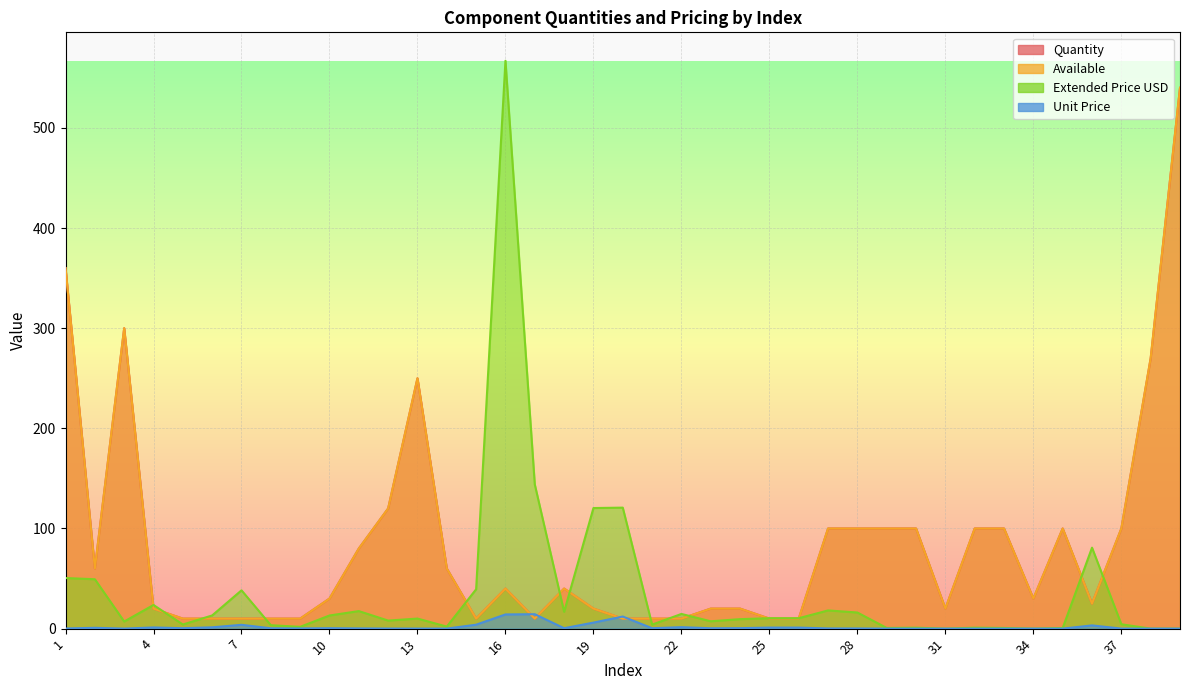

Reading left to right, extract all data points from this chart.

Quantity: 1=360.0	2=60.0	3=300.0	4=20.0	5=10.0	6=10.0	7=10.0	8=10.0	9=10.0	10=30.0	11=80.0	12=120.0	13=250.0	14=60.0	15=10.0	16=40.0	17=10.0	18=40.0	19=20.0	20=10.0	21=10.0	22=10.0	23=20.0	24=20.0	25=10.0	26=10.0	27=100.0	28=100.0	29=100.0	30=100.0	31=20.0	32=100.0	33=100.0	34=30.0	35=100.0	36=25.0	37=100.0	38=270.0	39=540.0
Available: 1=360.0	2=60.0	3=300.0	4=20.0	5=10.0	6=10.0	7=10.0	8=10.0	9=10.0	10=30.0	11=80.0	12=120.0	13=250.0	14=60.0	15=10.0	16=40.0	17=10.0	18=40.0	19=20.0	20=10.0	21=10.0	22=10.0	23=20.0	24=20.0	25=10.0	26=10.0	27=100.0	28=100.0	29=100.0	30=100.0	31=20.0	32=100.0	33=100.0	34=30.0	35=100.0	36=25.0	37=100.0	38=270.0	39=540.0
Extended Price USD: 1=50.5	2=49.3	3=7.1	4=23.6	5=4.1	6=13.2	7=38.2	8=3.4	9=1.8	10=13.1	11=17.5	12=8.0	13=10.1	14=2.0	15=39.3	16=567.0	17=144.0	18=16.8	19=120.4	20=120.8	21=4.0	22=14.7	23=7.3	24=9.5	25=10.4	26=10.4	27=18.2	28=16.1	29=0.7	30=0.9	31=0.0	32=0.9	33=0.7	34=0.0	35=0.7	36=80.8	37=4.4	38=0.0	39=0.0
Unit Price: 1=0.1	2=0.8	3=0.0	4=1.2	5=0.4	6=1.3	7=3.8	8=0.3	9=0.2	10=0.4	11=0.2	12=0.1	13=0.0	14=0.0	15=3.9	16=14.2	17=14.4	18=0.4	19=6.0	20=12.1	21=0.4	22=1.5	23=0.4	24=0.5	25=1.0	26=1.0	27=0.2	28=0.2	29=0.0	30=0.0	31=0.0	32=0.0	33=0.0	34=0.0	35=0.0	36=3.2	37=0.0	38=0.0	39=0.0